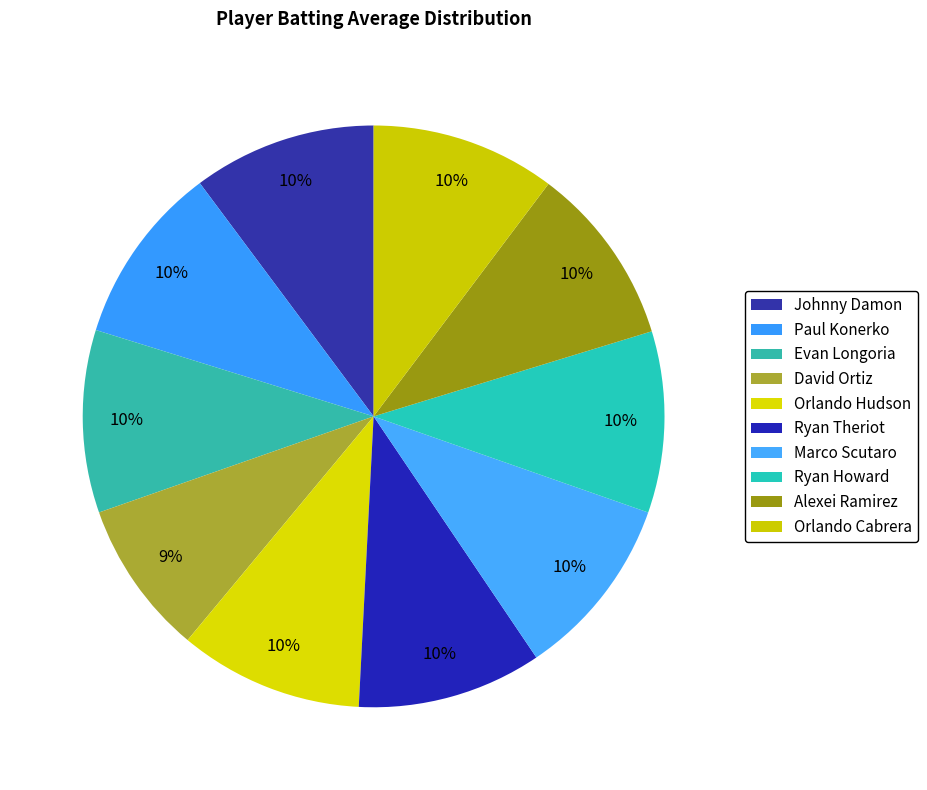

How many slices are in this pie chart?

10